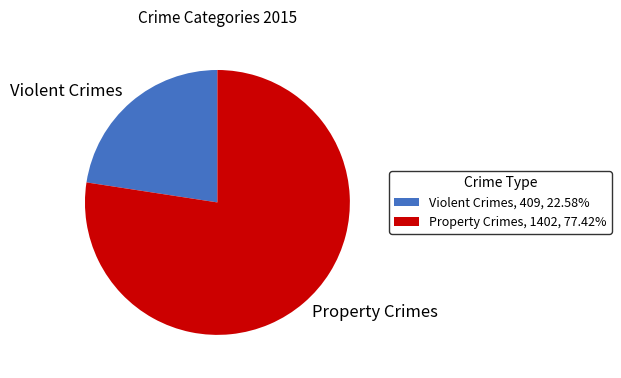

Does Property Crimes, 1402, 77.42% represent more than half of the total?

Yes